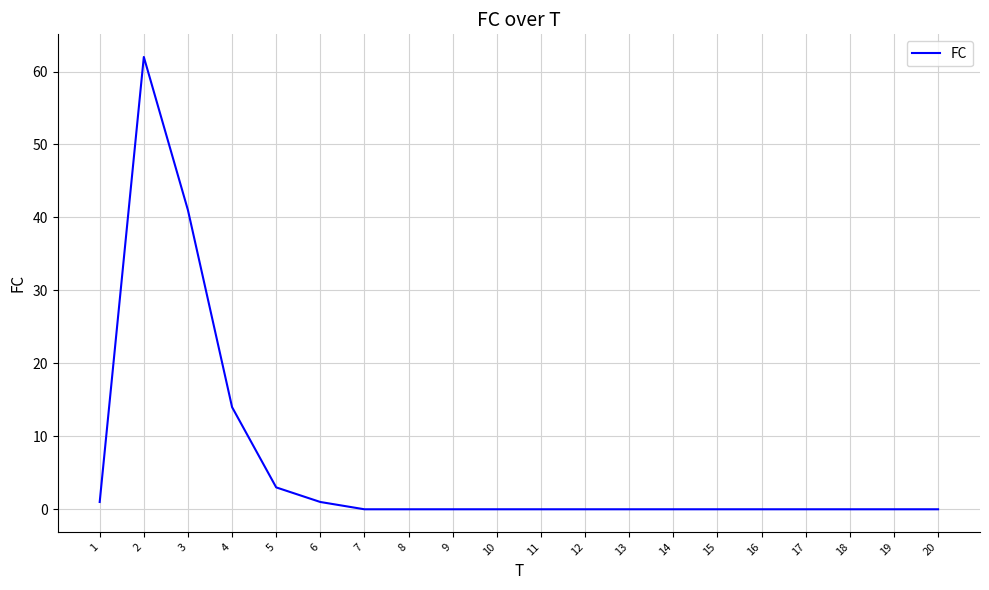

At which label is the value closest to 31?

3